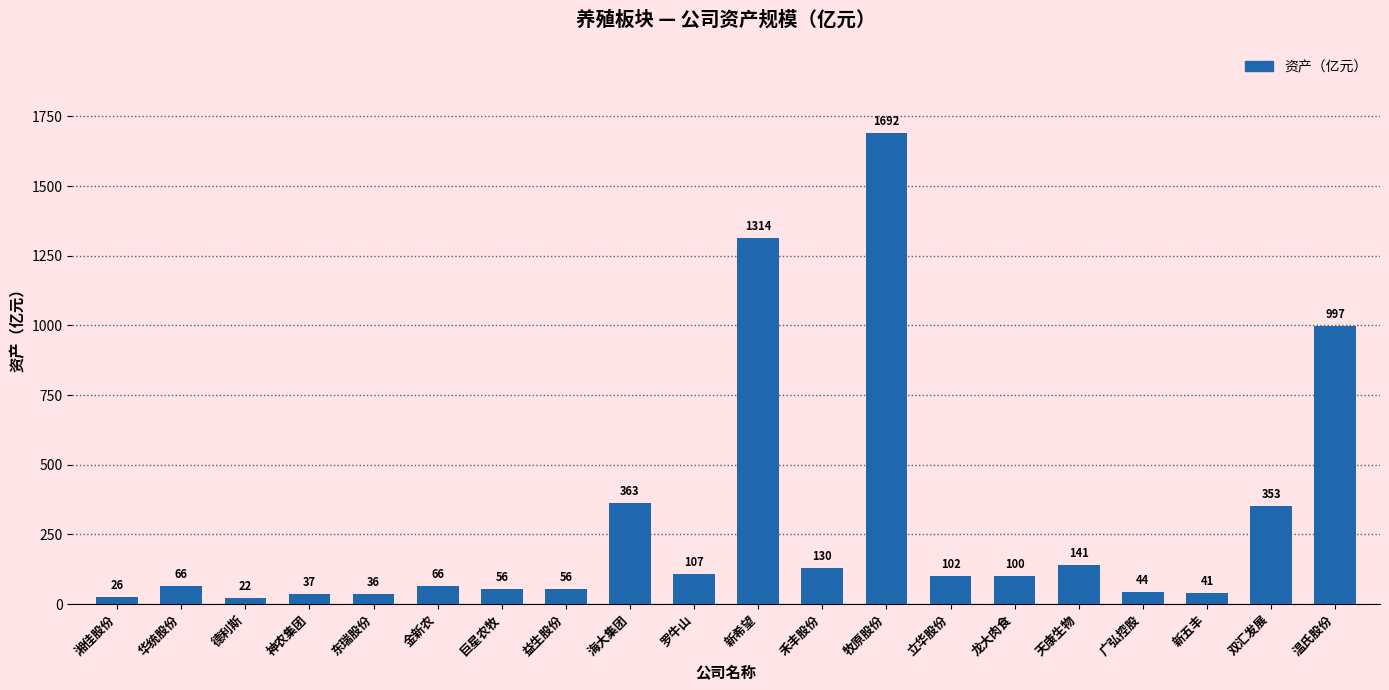

Which category has the lowest value across all series?

德利斯